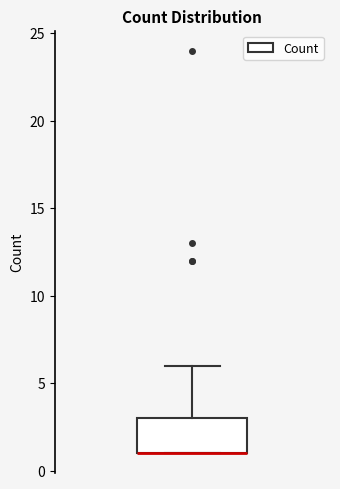

Where is the upper edge of the box on the y-axis? The values are not printed on the chart, so give them approximately, as read against the axis.

3